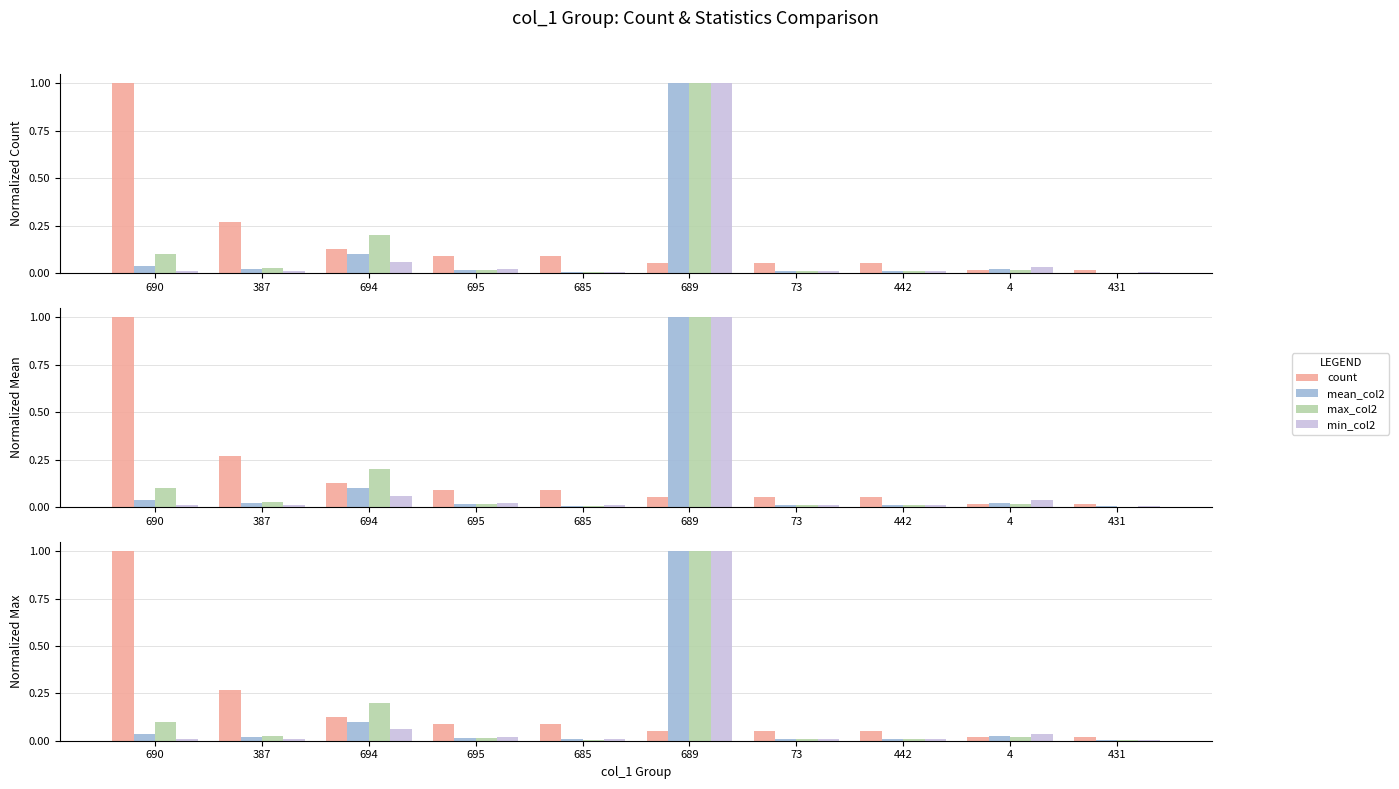

At which category is the sum across all series the highest?

689